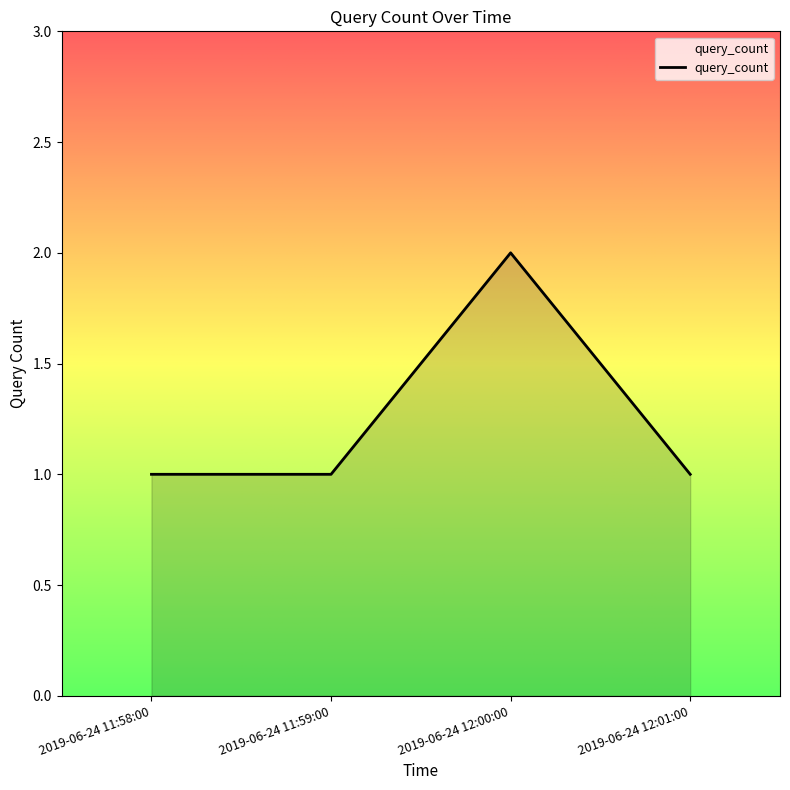

What position from the right is 2019-06-24 12:00:00?

2